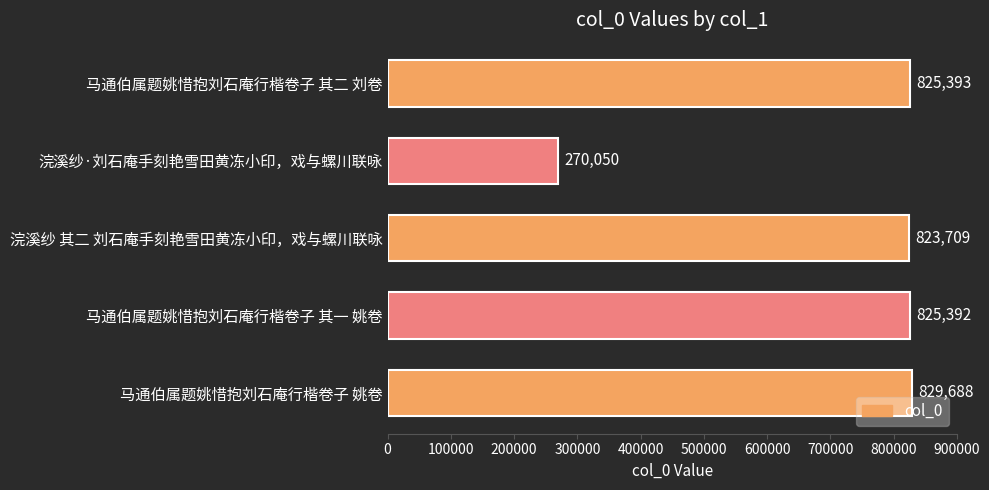

Reading bottom to top, what are all the values shown in this chart?

马通伯属题姚惜抱刘石庵行楷卷子 姚卷=829688	马通伯属题姚惜抱刘石庵行楷卷子 其一 姚卷=825392	浣溪纱 其二 刘石庵手刻艳雪田黄冻小印，戏与螺川联咏=823709	浣溪纱·刘石庵手刻艳雪田黄冻小印，戏与螺川联咏=270050	马通伯属题姚惜抱刘石庵行楷卷子 其二 刘卷=825393